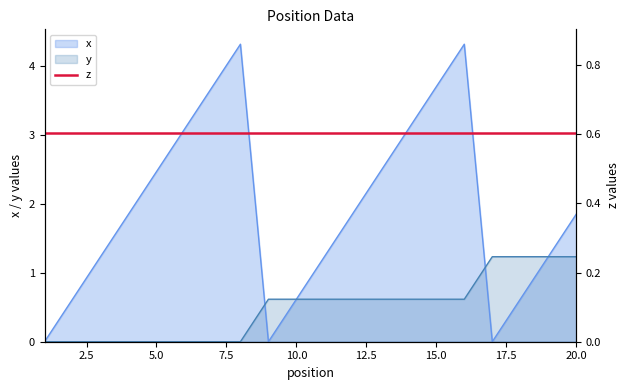

Is the value of x at 15 greater than the value of y at 3?

Yes